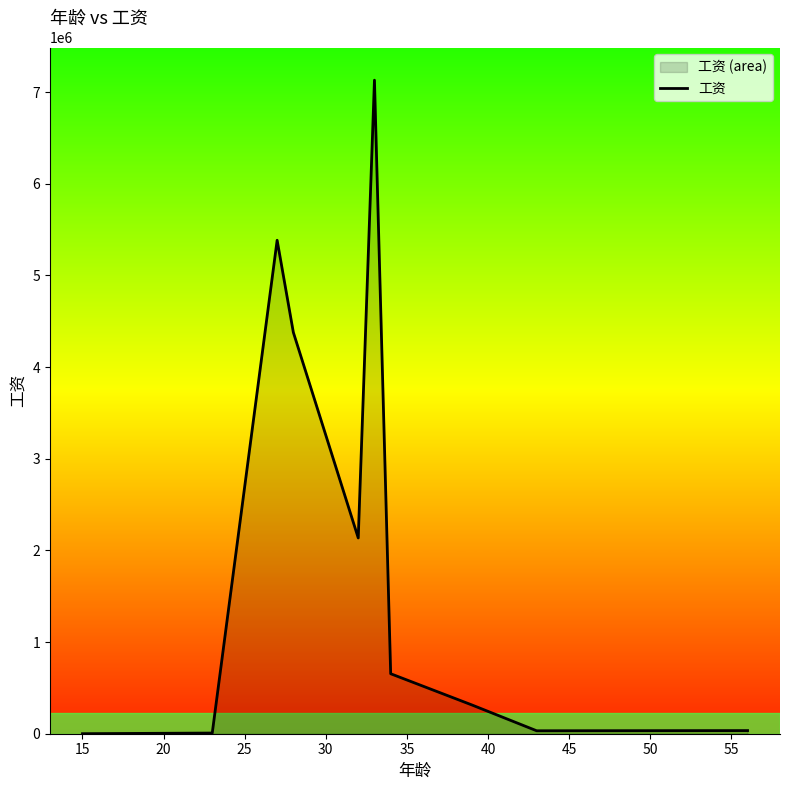

How many interior local peaks (higher than both neighbors) does the data have?

2